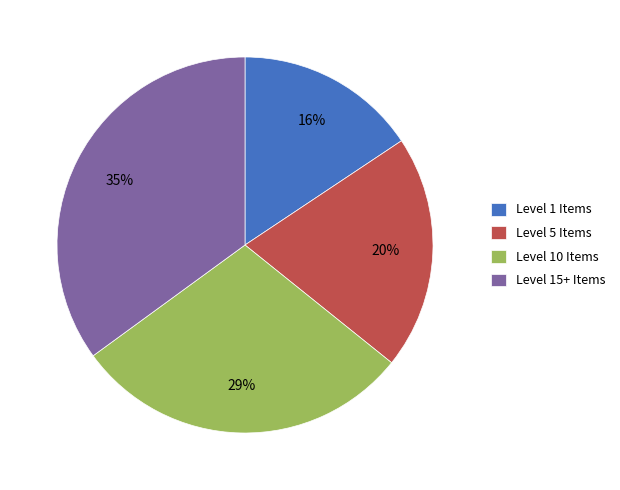

Is it true that Level 15+ Items is 35% of the pie?

True